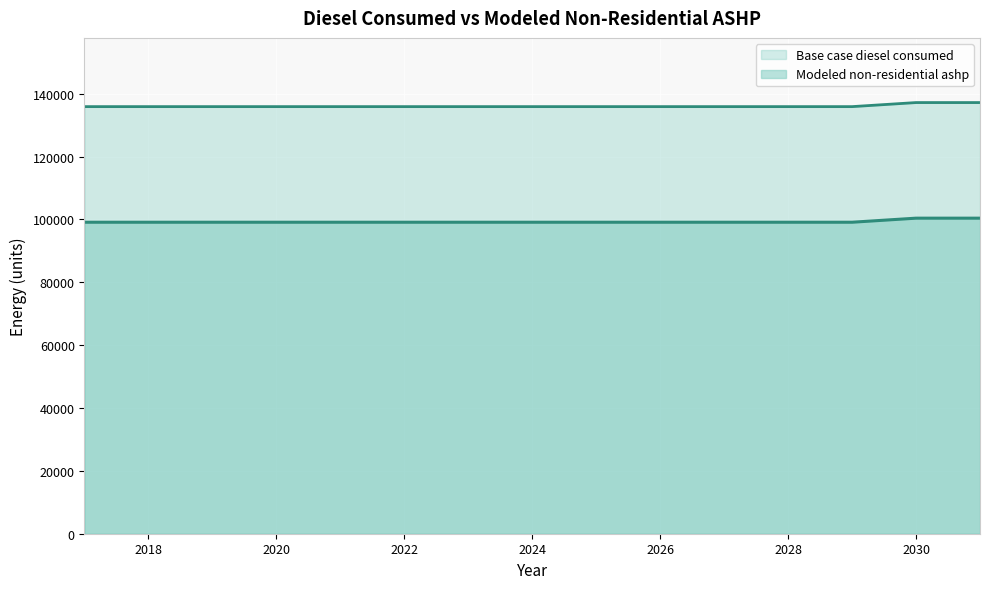

At which category does the chart reach its minimum across all series?

2017